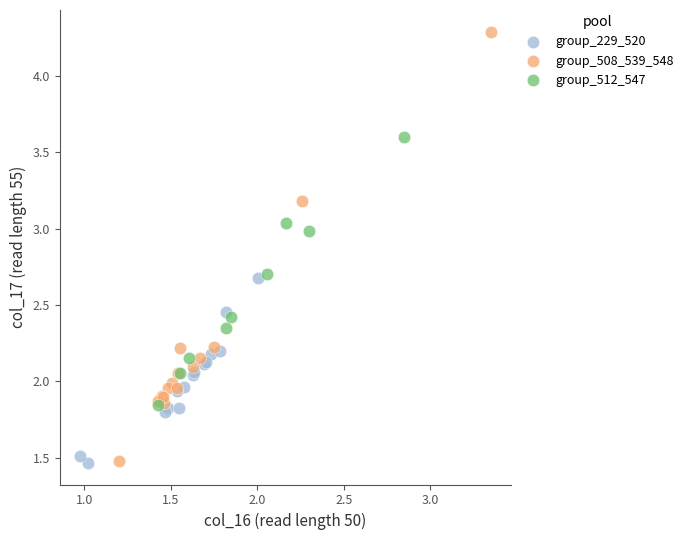

Which series has the largest Y range (max minus min)?

group_508_539_548